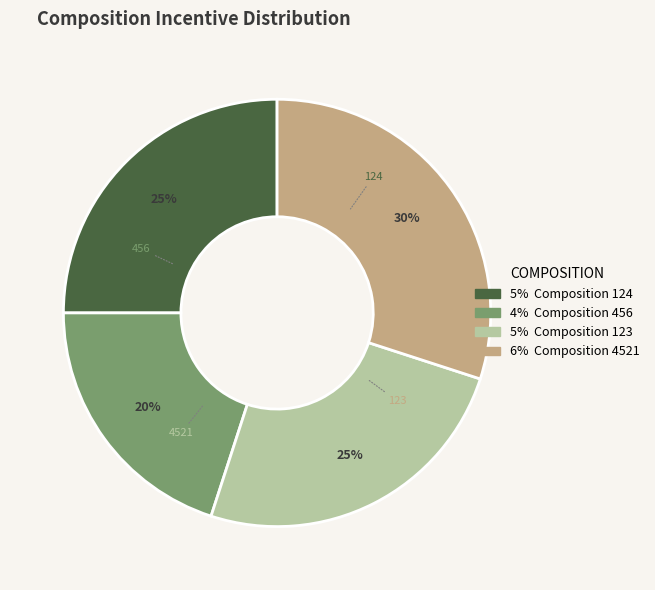

How many segments does this pie chart have?

4